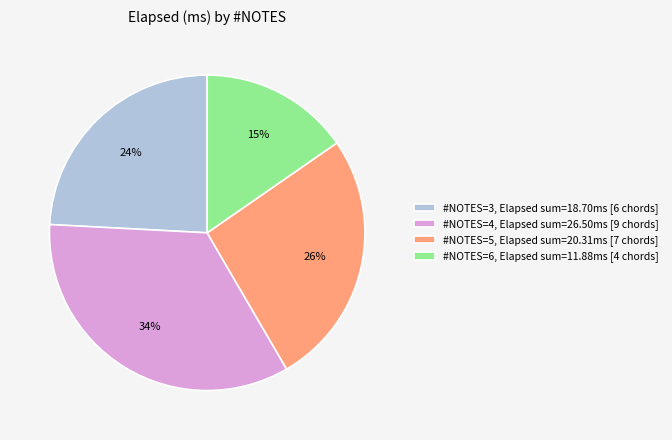

Which category has the biggest portion of the pie?

#NOTES=4, Elapsed sum=26.50ms [9 chords]